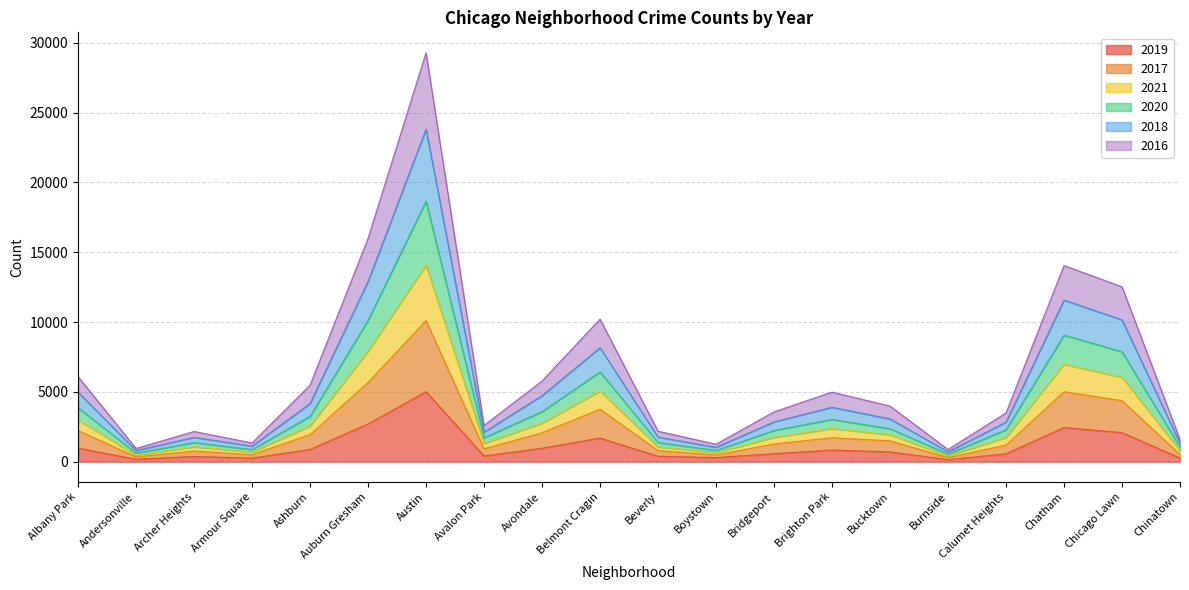

What is the label of the 6th point from the left?

Auburn Gresham